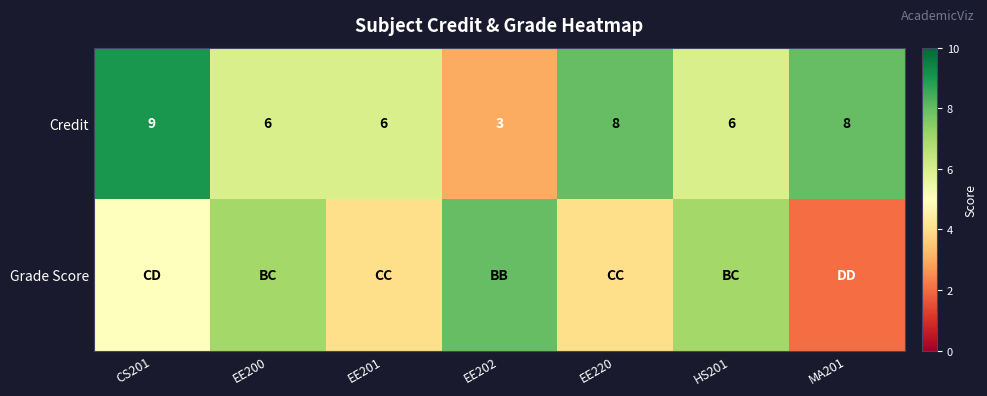

Which category has the highest value across all series?

CS201